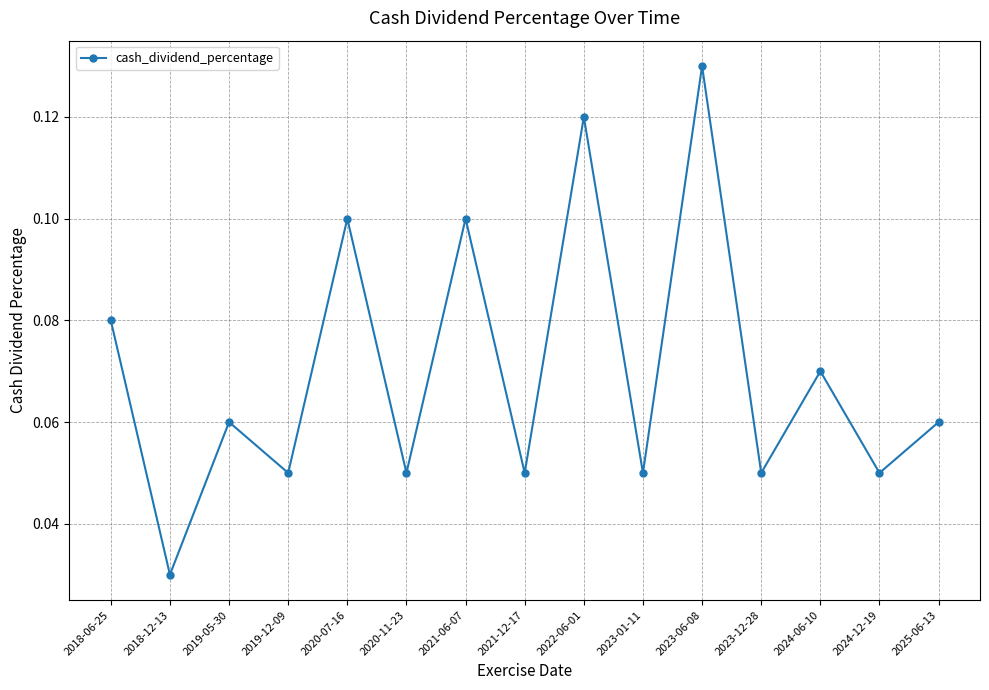

True or false: the data shows 0.1 at 2025-06-13.

True